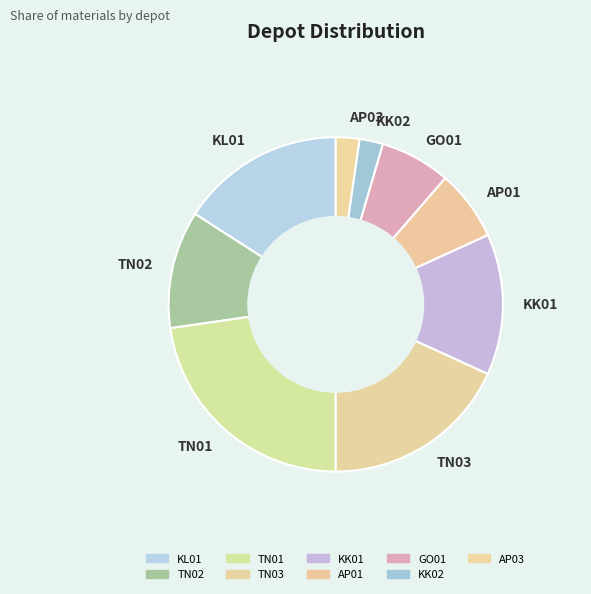

Is KK02 the majority of the pie?

No